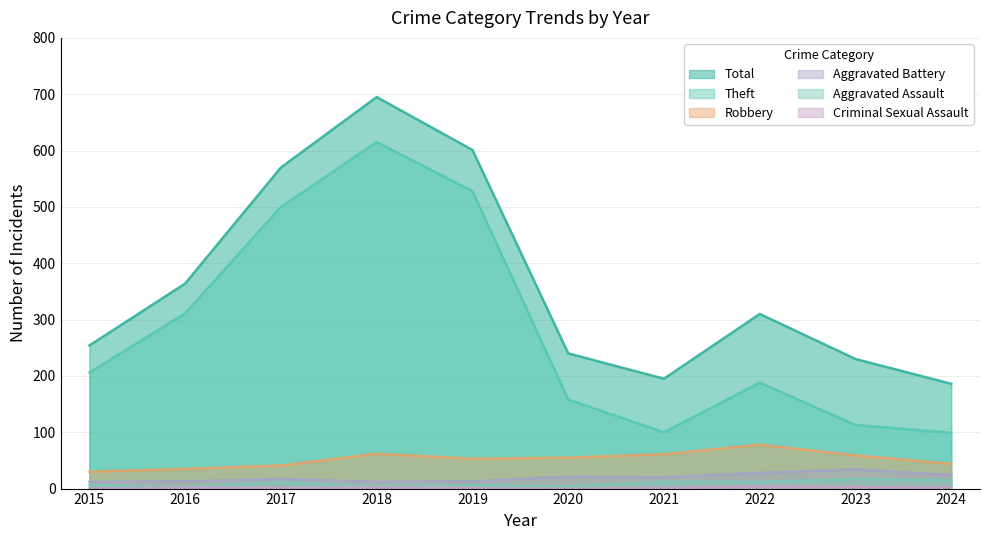

Reading left to right, list all the values displayed in this chart.

Total: 254	364	570	695	601	240	195	310	230	186
Theft: 206	311	500	615	528	158	100	188	113	99
Robbery: 30	35	41	62	53	55	61	78	59	44
Aggravated Battery: 12	13	17	12	13	21	20	28	34	24
Aggravated Assault: 6	3	11	4	6	4	12	12	17	15
Criminal Sexual Assault: 0	2	1	2	1	0	1	4	3	2